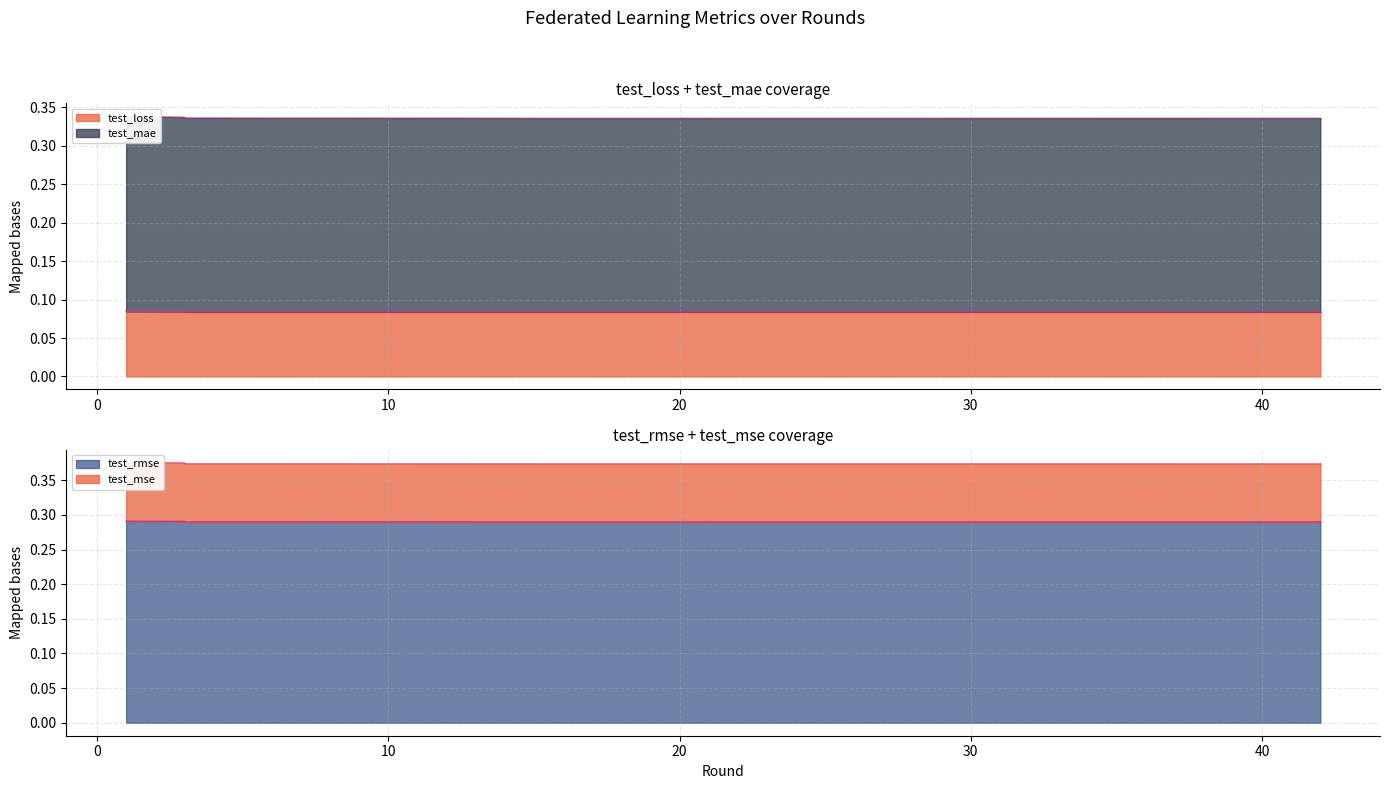

Reading right to left, what are all the values shown in this chart?

test_loss: 42=0.1	42=0.1	42=0.1	42=0.1	42=0.1	38=0.1	37=0.1	29=0.1	27=0.1	24=0.1	21=0.1	21=0.1	18=0.1	17=0.1	15=0.1	13=0.1	3=0.1	3=0.1	3=0.1	1=0.1
test_mae: 42=0.3	42=0.3	42=0.3	42=0.3	42=0.3	38=0.3	37=0.3	29=0.3	27=0.3	24=0.3	21=0.3	21=0.3	18=0.3	17=0.3	15=0.3	13=0.3	3=0.3	3=0.3	3=0.3	1=0.3
test_rmse: 42=0.3	42=0.3	42=0.3	42=0.3	42=0.3	38=0.3	37=0.3	29=0.3	27=0.3	24=0.3	21=0.3	21=0.3	18=0.3	17=0.3	15=0.3	13=0.3	3=0.3	3=0.3	3=0.3	1=0.3
test_mse: 42=0.4	42=0.4	42=0.4	42=0.4	42=0.4	38=0.4	37=0.4	29=0.4	27=0.4	24=0.4	21=0.4	21=0.4	18=0.4	17=0.4	15=0.4	13=0.4	3=0.4	3=0.4	3=0.4	1=0.4